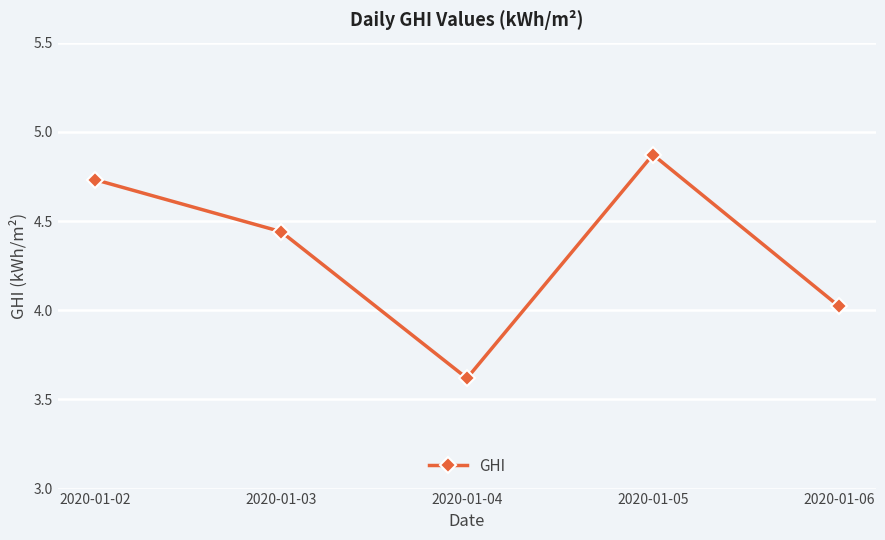

What is the difference between the maximum and second lowest values?

0.8